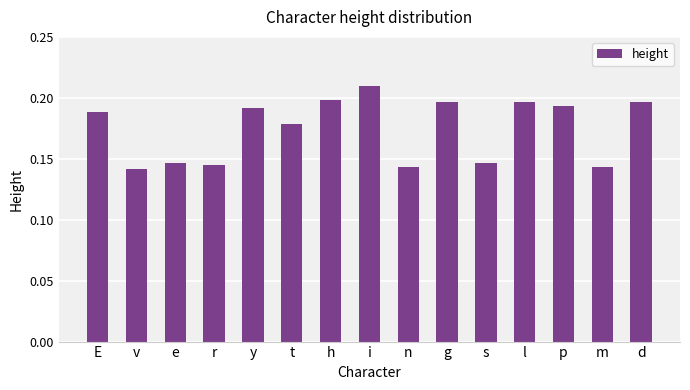

True or false: the data shows 0.1 at l.

False